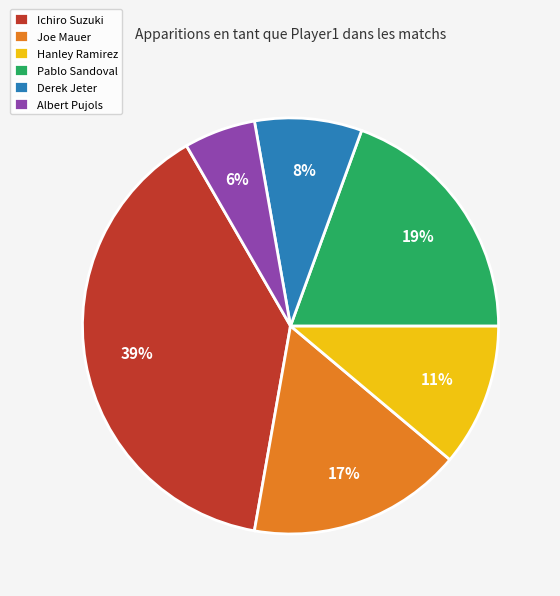

Does any single category account for the majority?

No